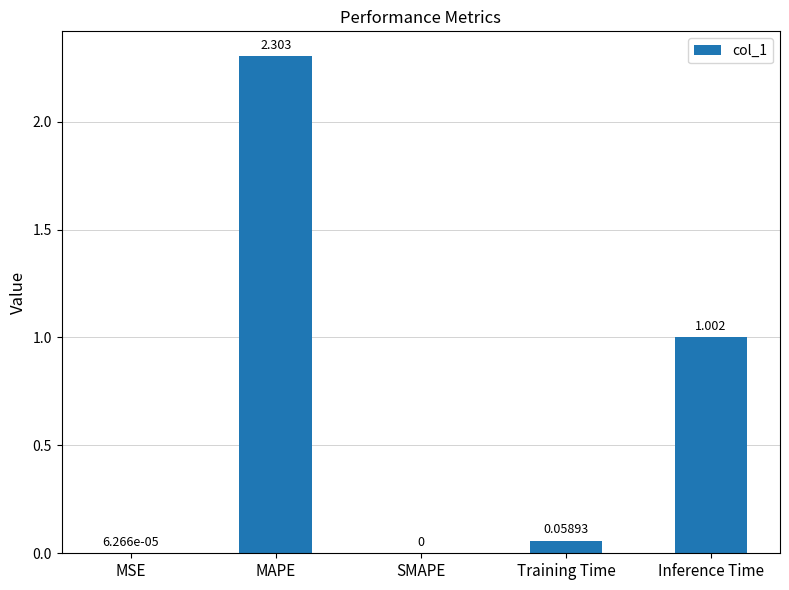

At which category does the chart reach its peak across all series?

MAPE